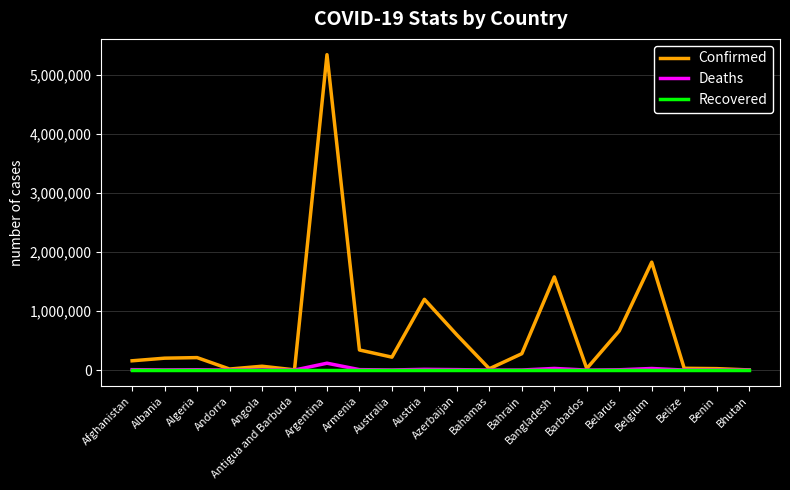

Which series has the largest range (max minus min)?

Confirmed